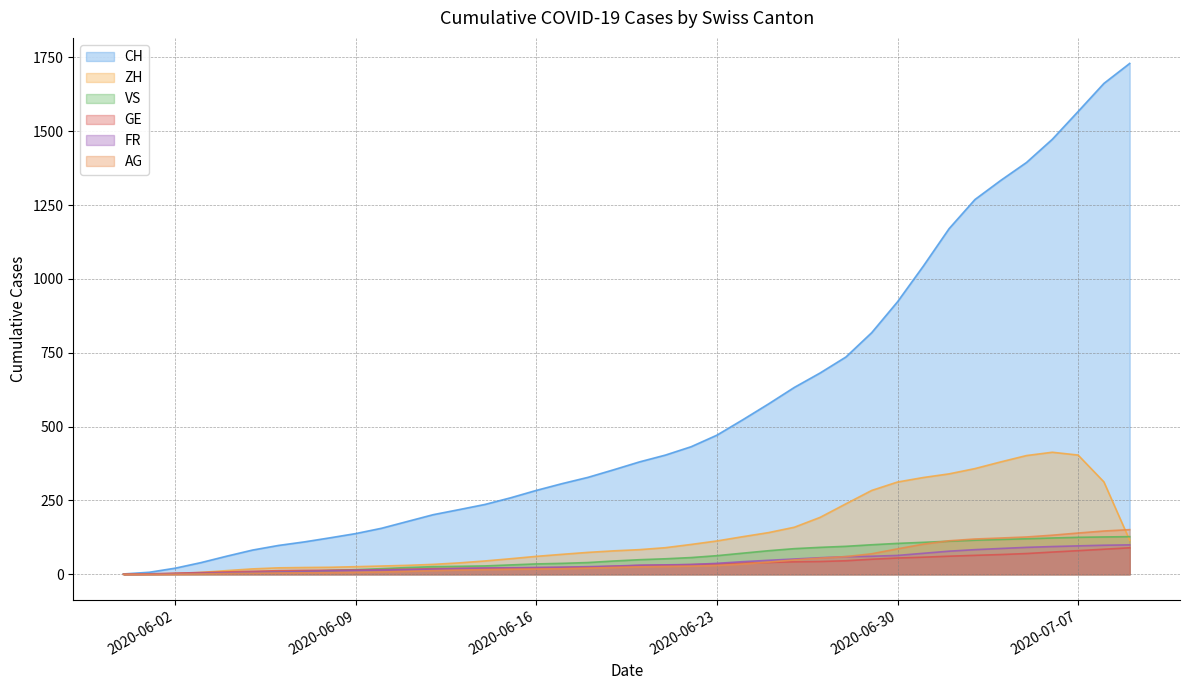

What is the sum of the ZH values at 2020-06-15 and 2020-06-27?

245.5